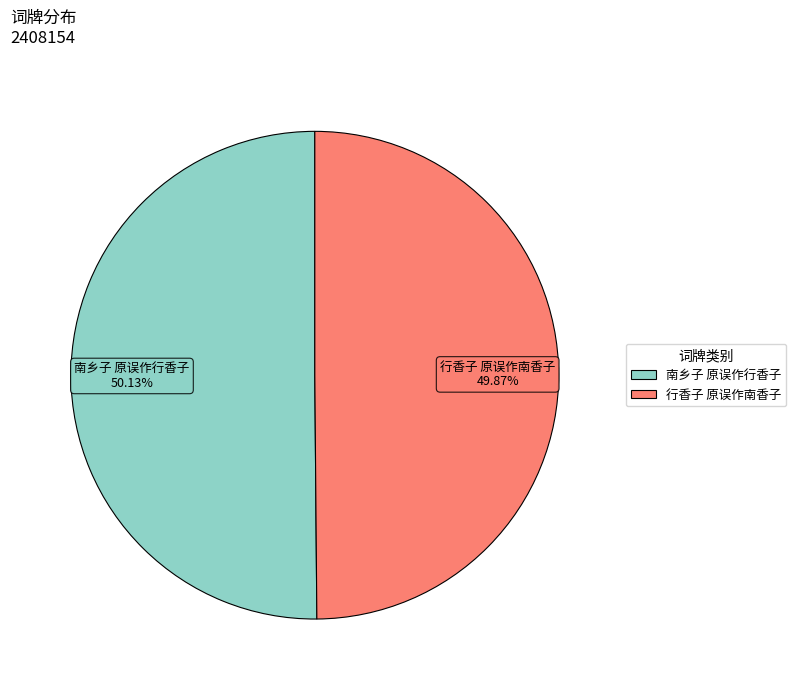

Approximately how many times larger is the value at 行香子 原误作南香子 compared to 南乡子 原误作行香子?

1.0